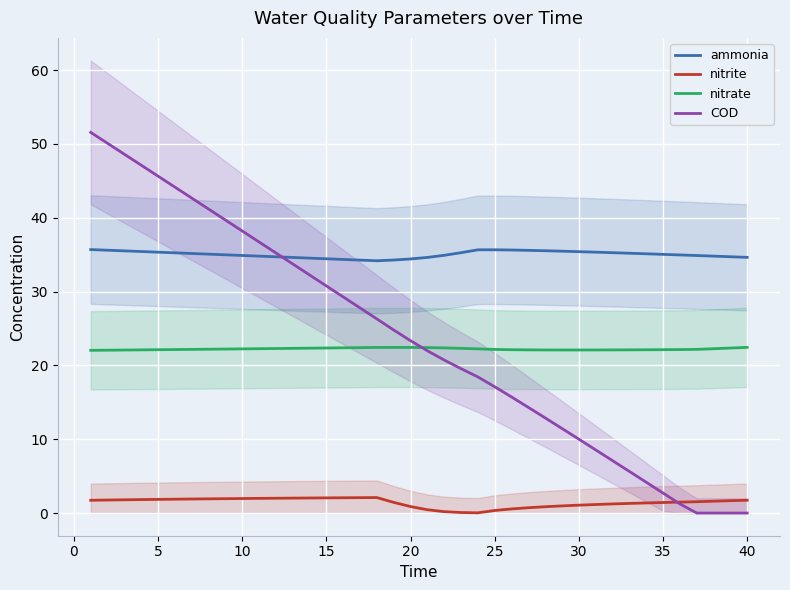

What is the greatest value displayed?

51.6